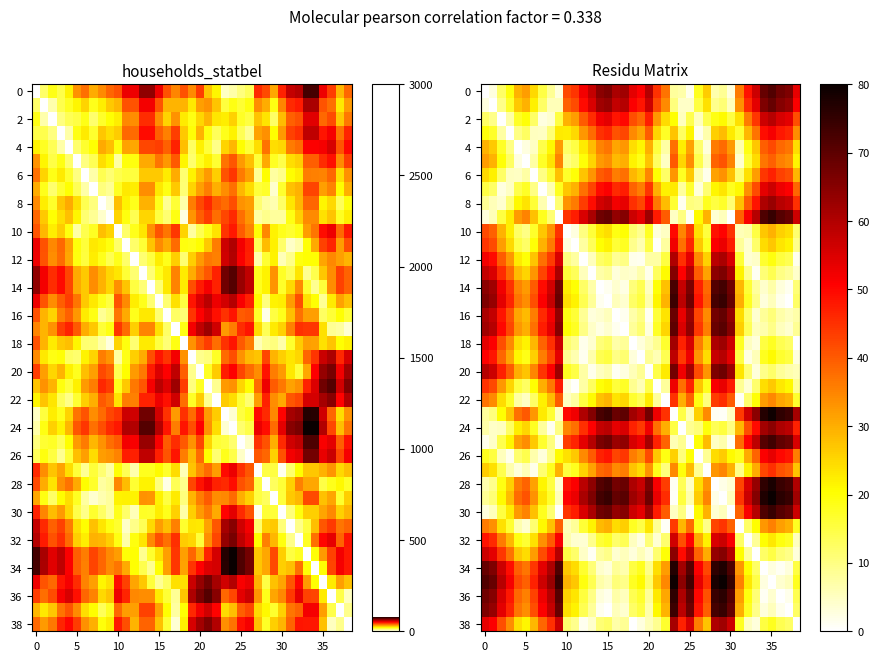

What is the total value across all series at 32?

930.4